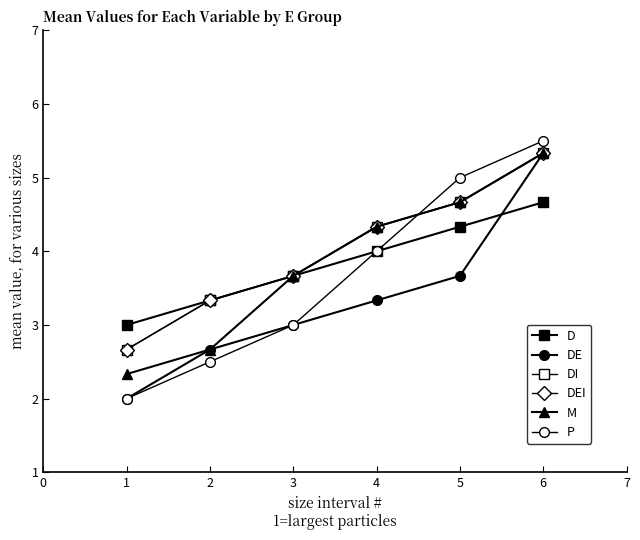

Is this an area chart (filled region under the line)?

No